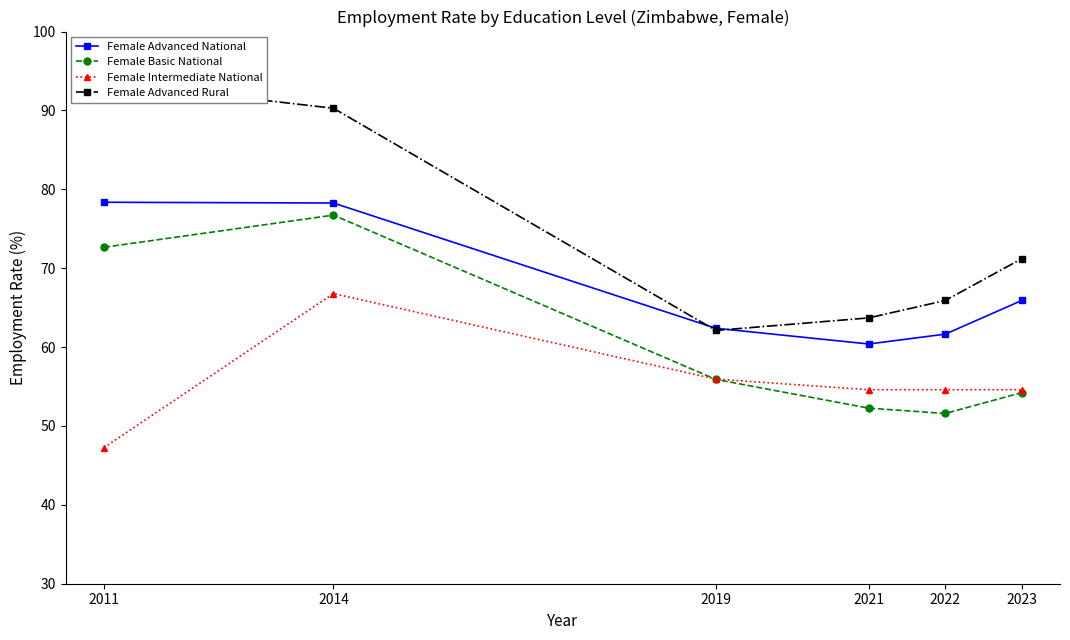

How many distinct data groups are displayed?

4